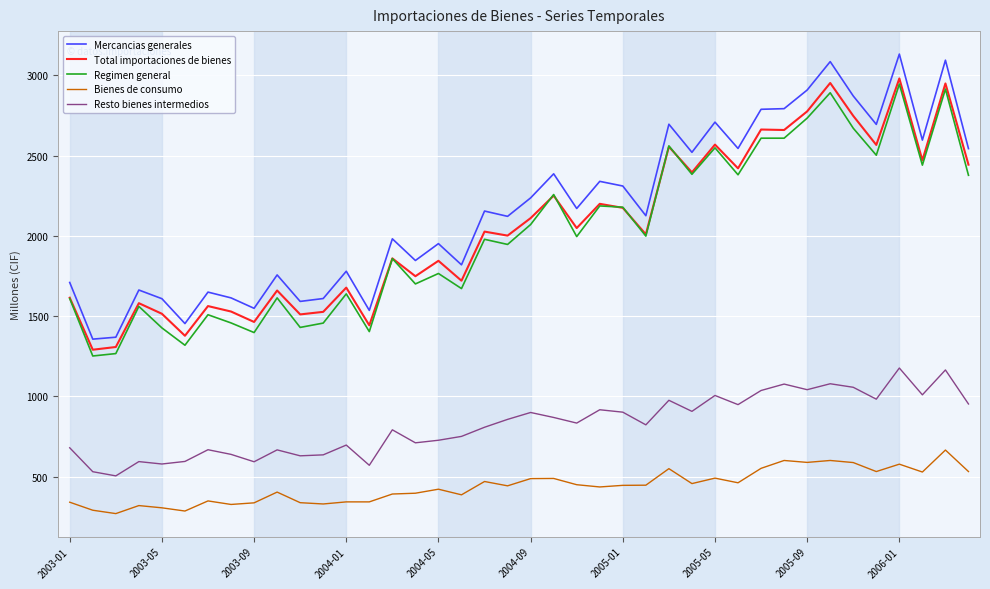

Which series has the widest spread of values?

Mercancias generales